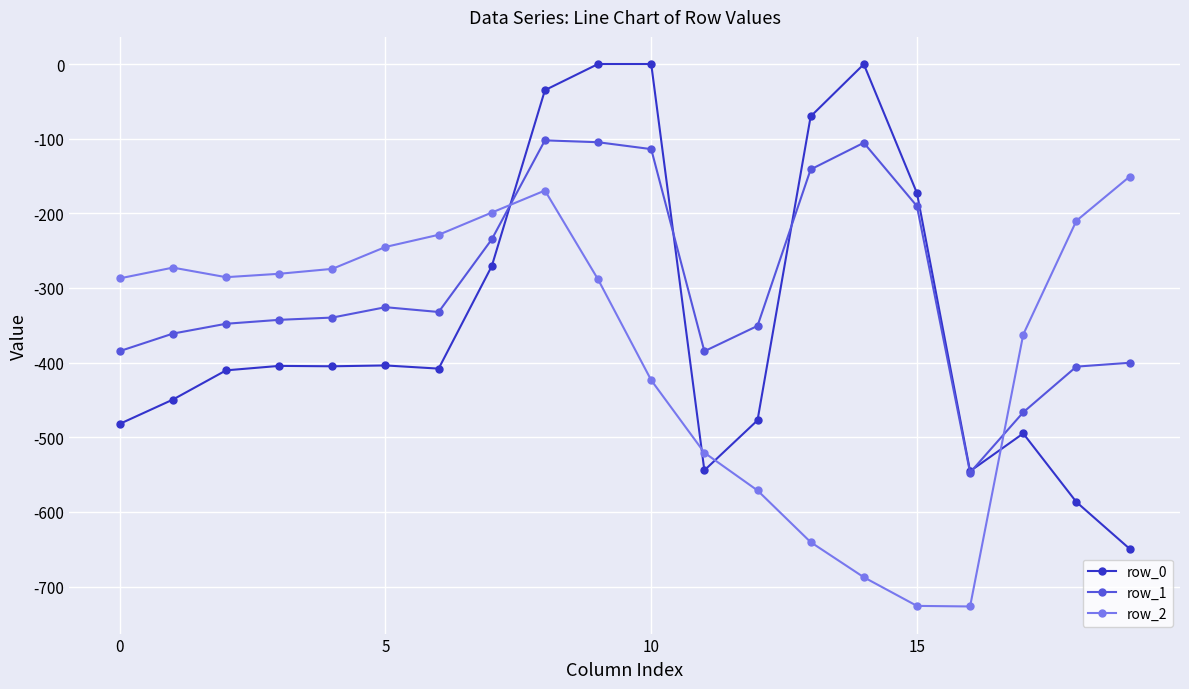

What is the difference between the maximum and minimum values in the row_0 series?

649.2